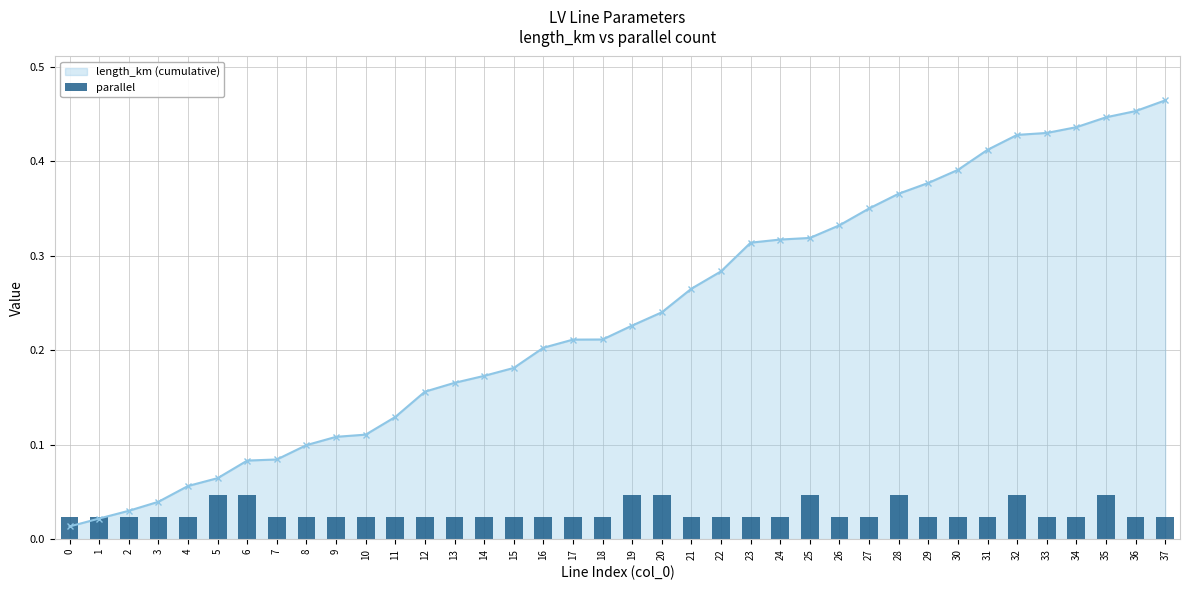

The value of length_km (cumulative) at 19 is 0.1. True or false?

False